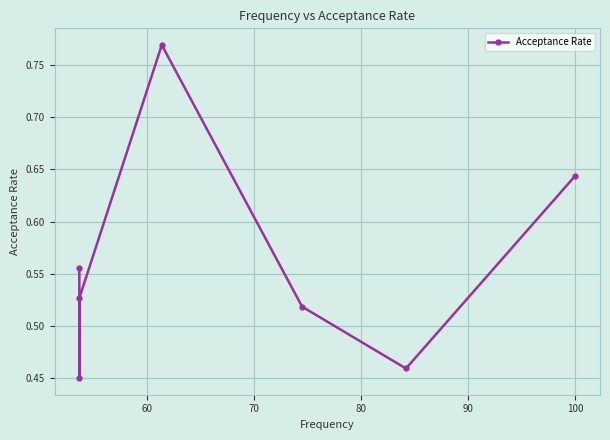

What is the difference between the maximum and second lowest values?

0.3